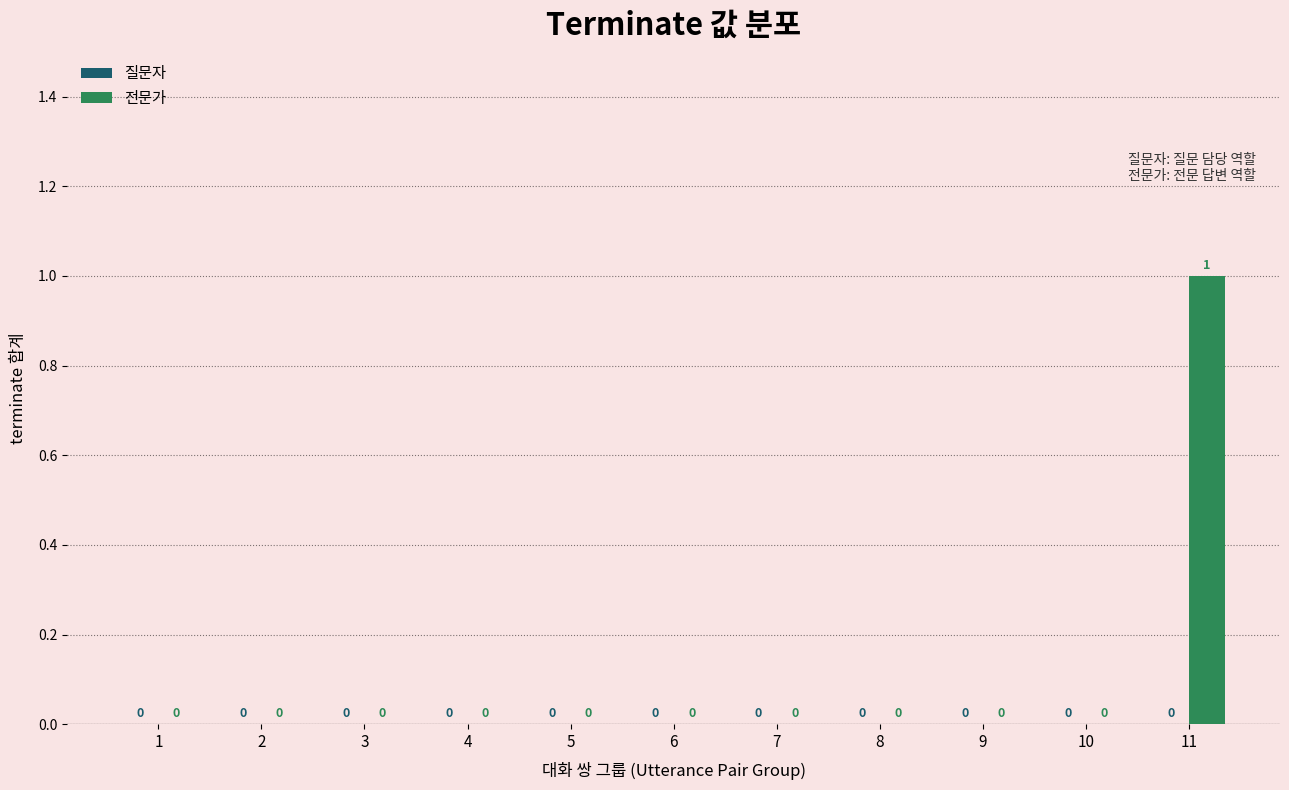

Are the bars grouped side by side (vs. stacked)?

No